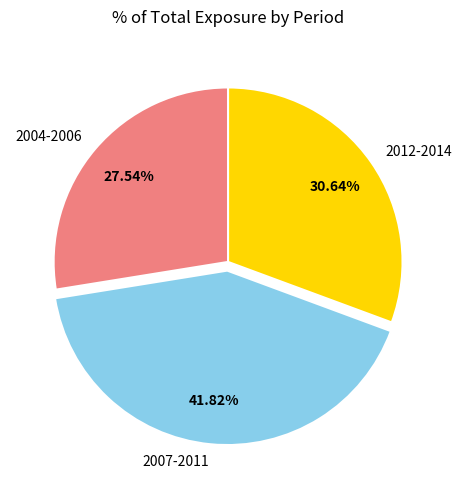

How many slices are in this pie chart?

3